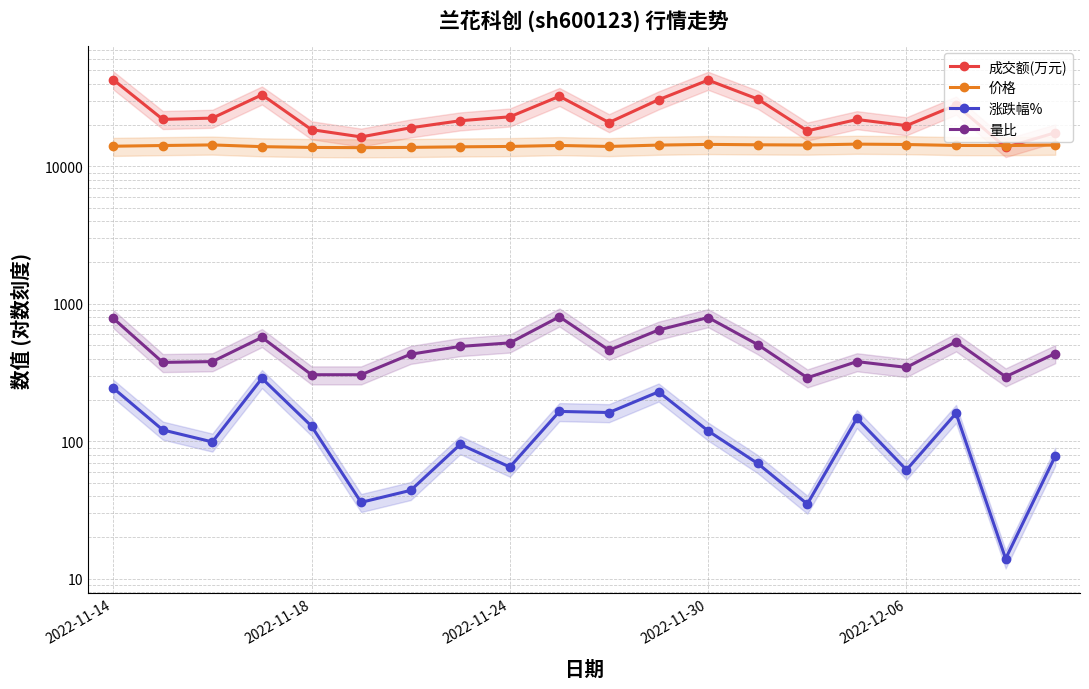

What is the sum of all 价格 values?

282300.0